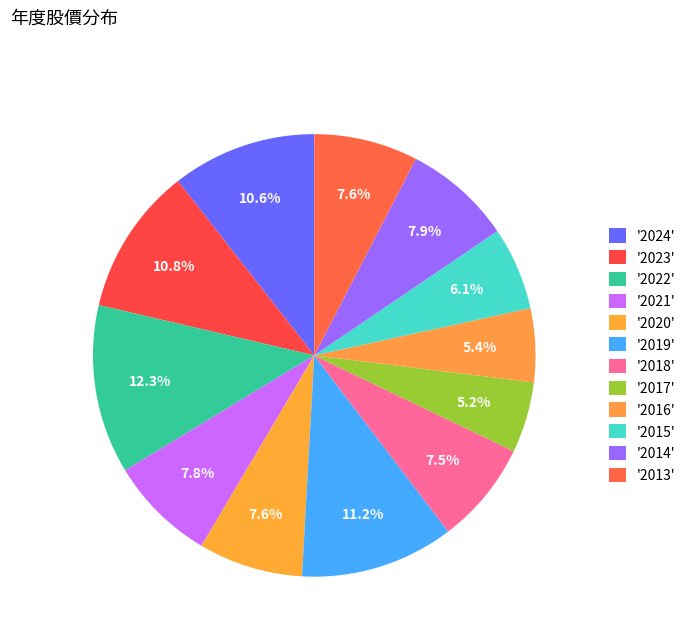

Count the number of slices in the pie.

12